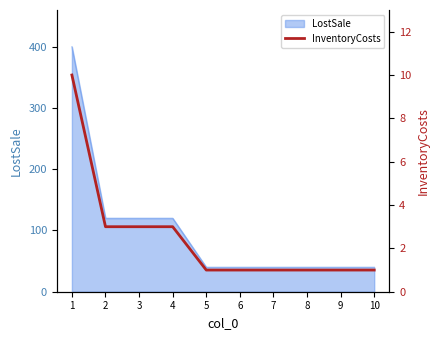

At which label is the value closest to 5?

2